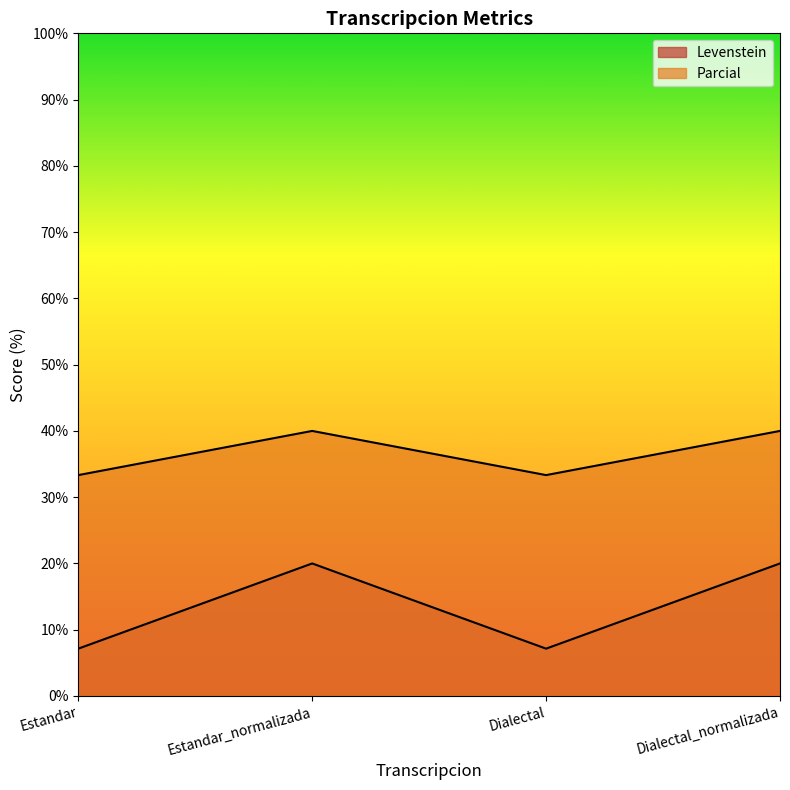

Does the chart display data point markers on the line(s)?

No